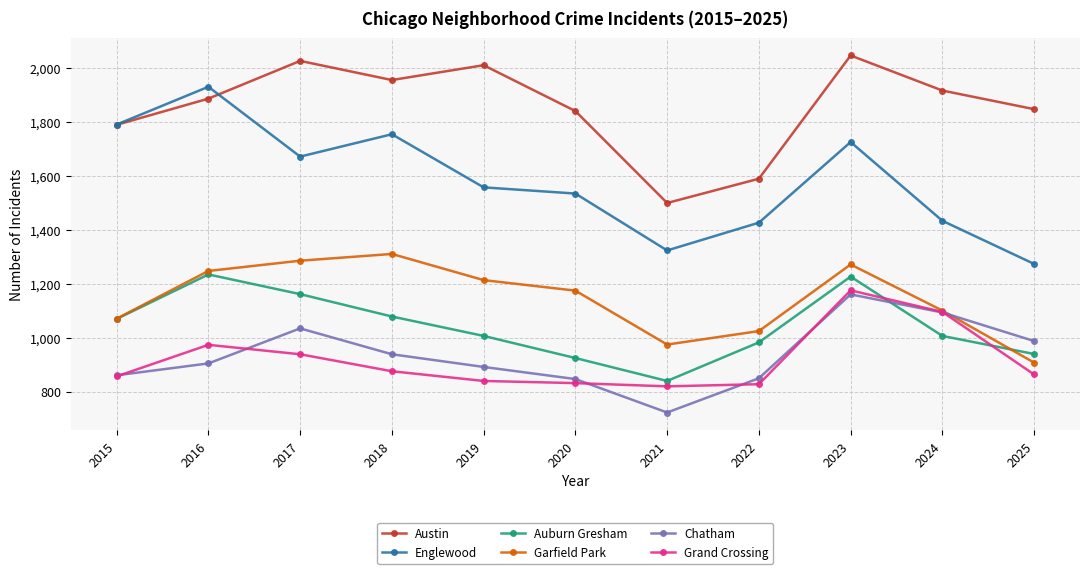

At which category does Englewood reach its first local valley?

2017